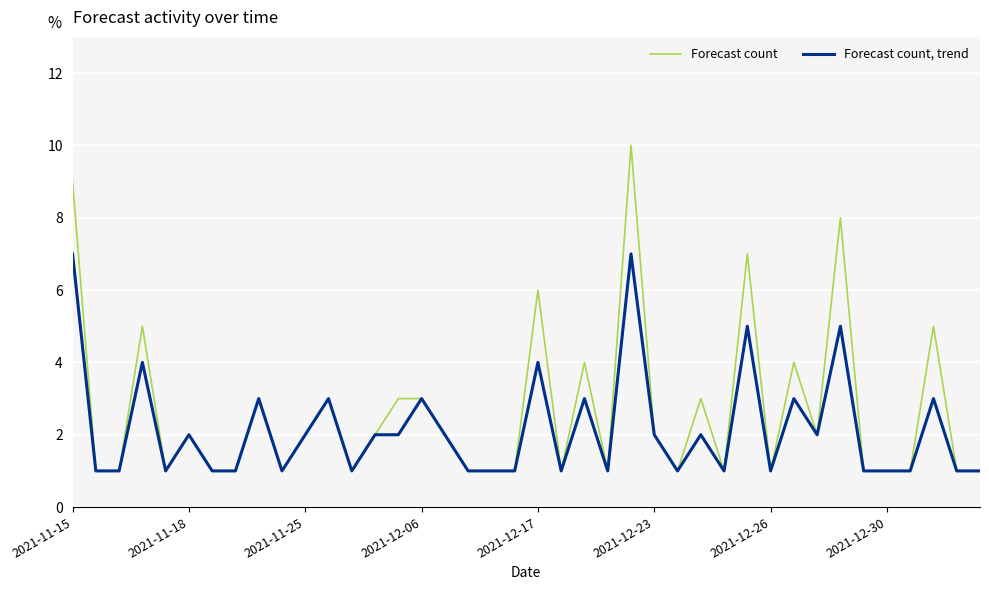

How many lines are shown in the chart?

2